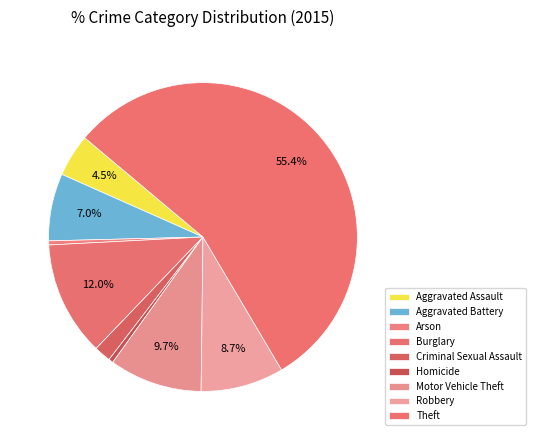

How many segments does this pie chart have?

9